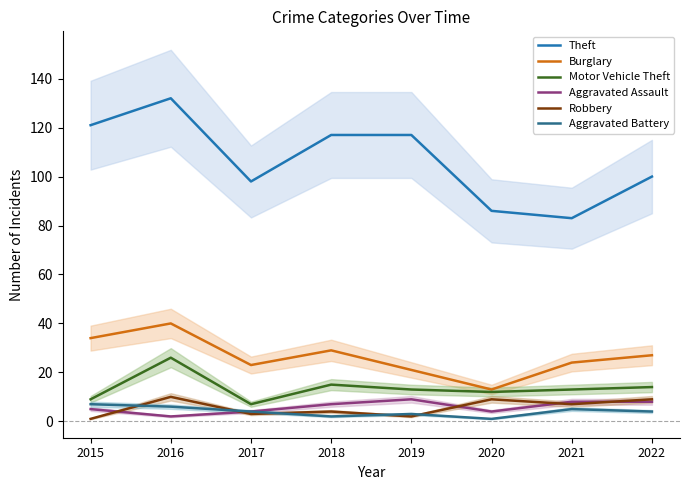

What is the sum of all Aggravated Assault values?

47